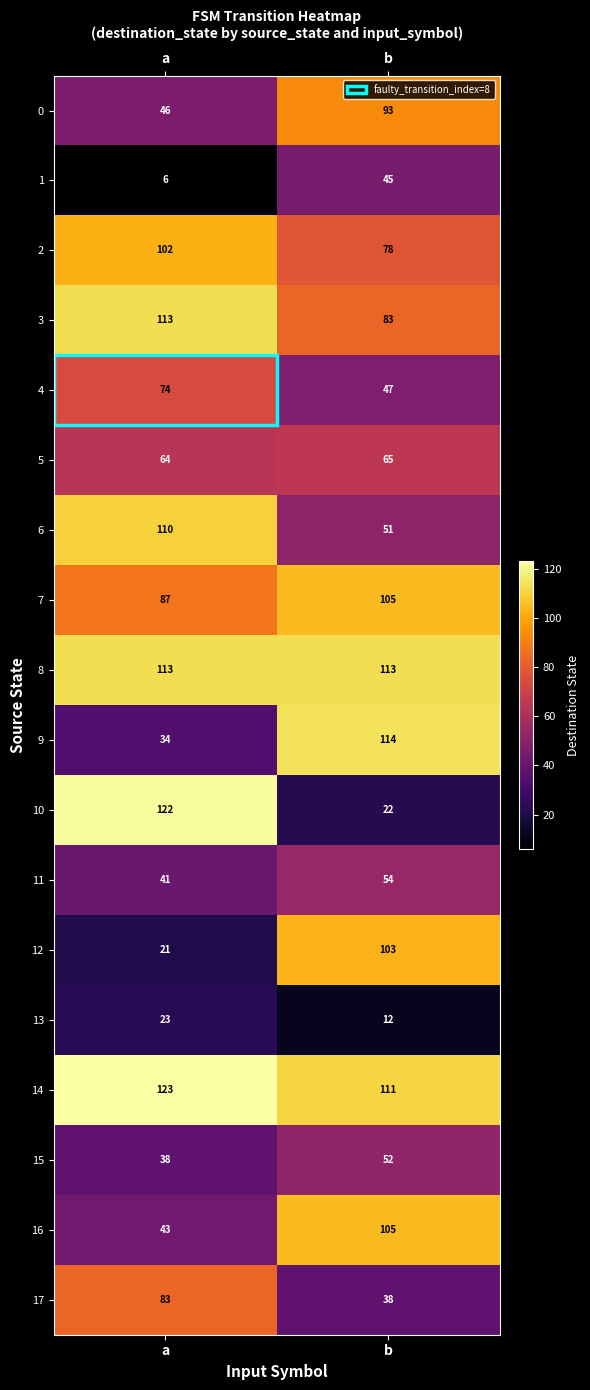

What is the smallest value displayed?

6